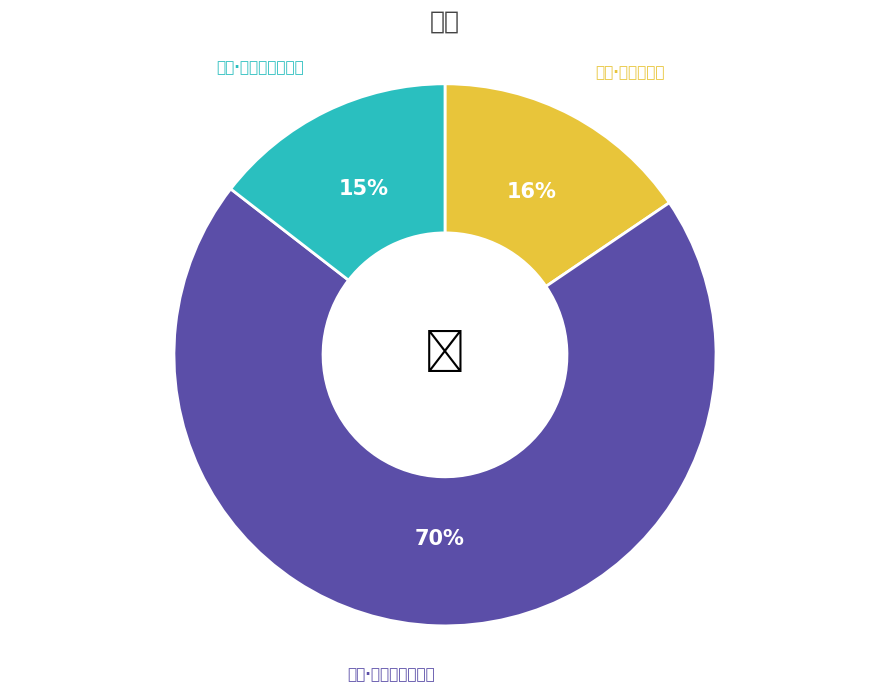

To the nearest percent, what is the combined percentage of 夏夜·夏夜谁知亦自长 and 夏夜·夏夜追凉月满庭?

84%